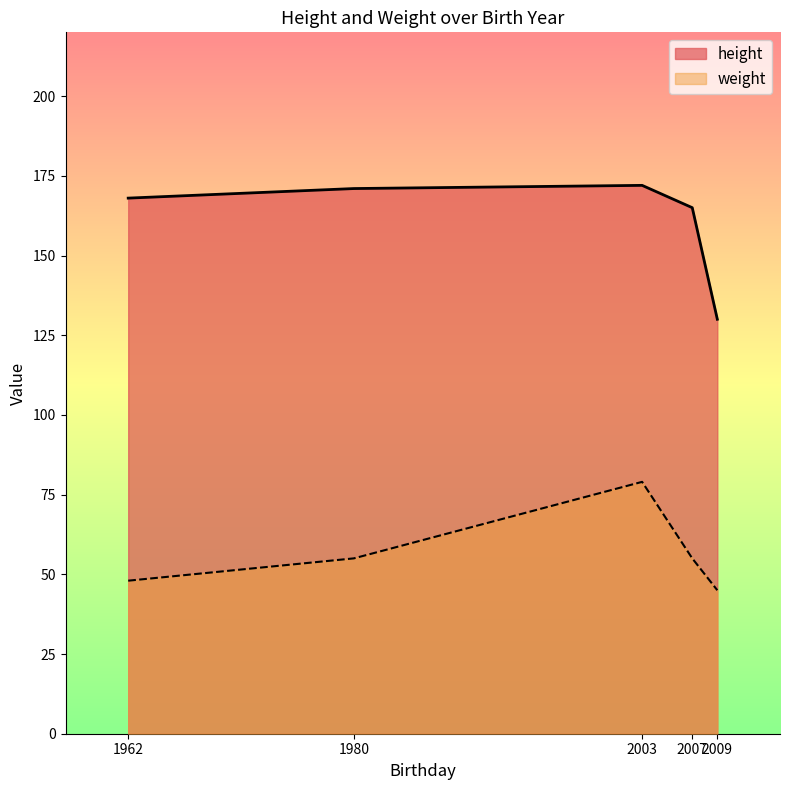

What is the label of the 5th point from the right?

1962